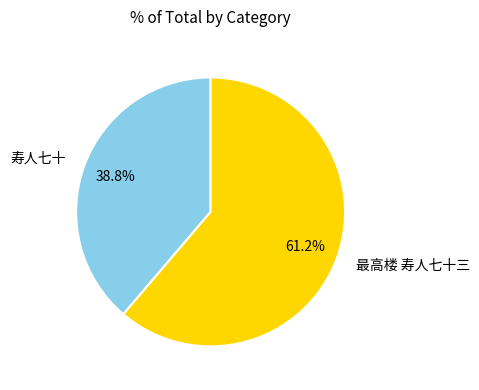

True or false: 寿人七十 accounts for 39% of the total.

True